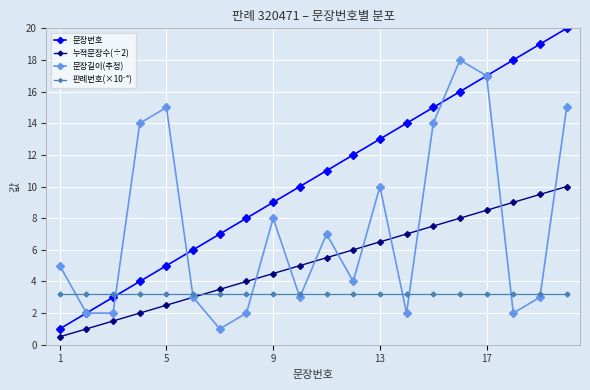

What is the maximum value for 누적문장수(÷2)?

10.0